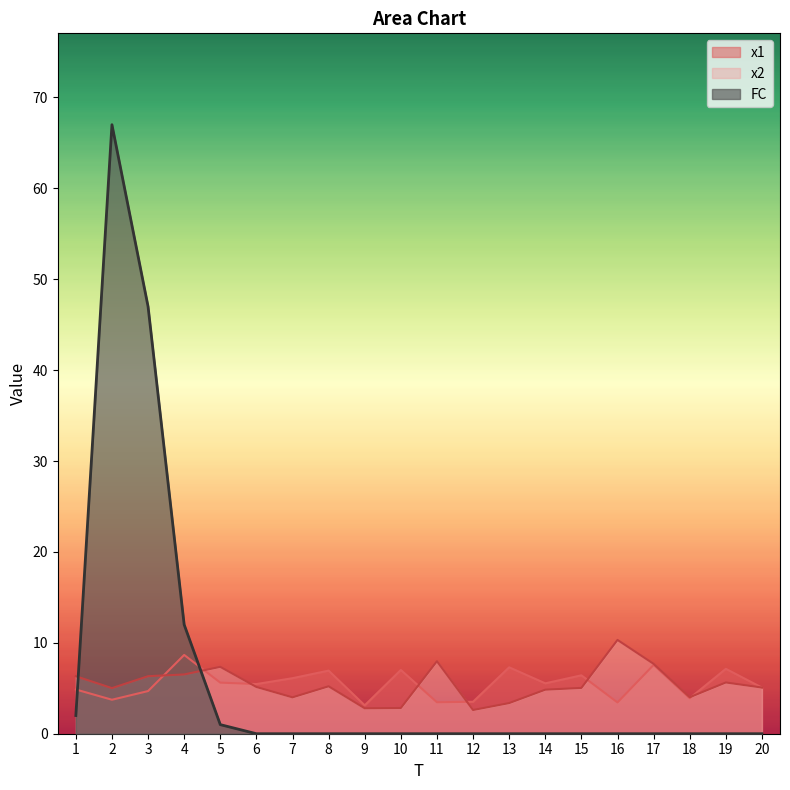

What is the value of the x2 point at the 7th from the left?

4.0